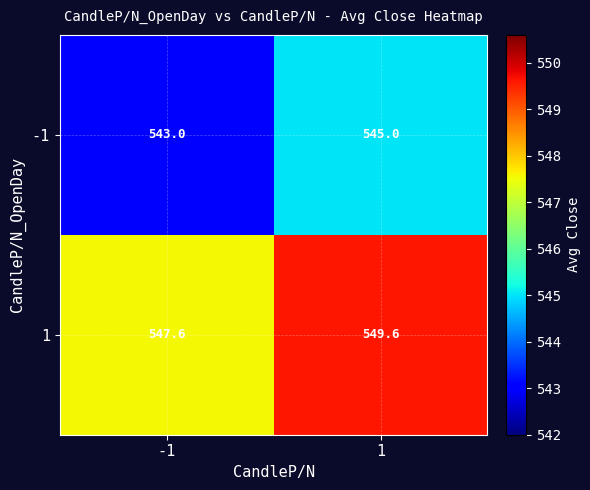

What is the difference between the highest and lowest values at 1?

4.6